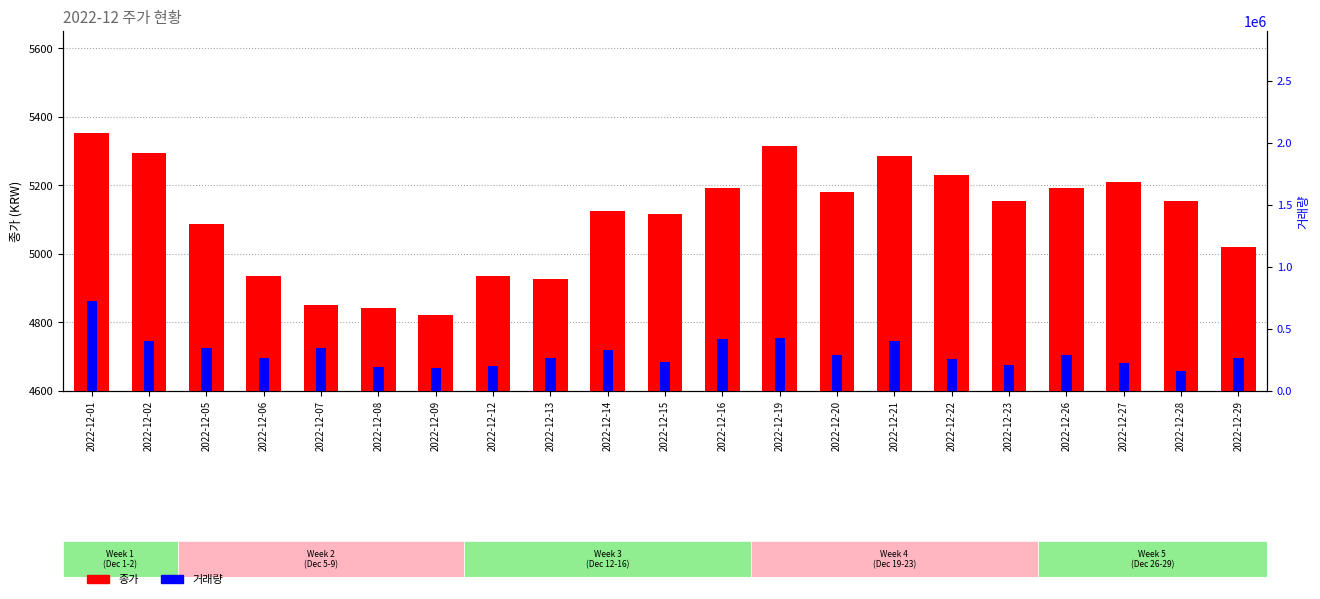

The value of 거래량 at 2022-12-13 is 60129. True or false?

False